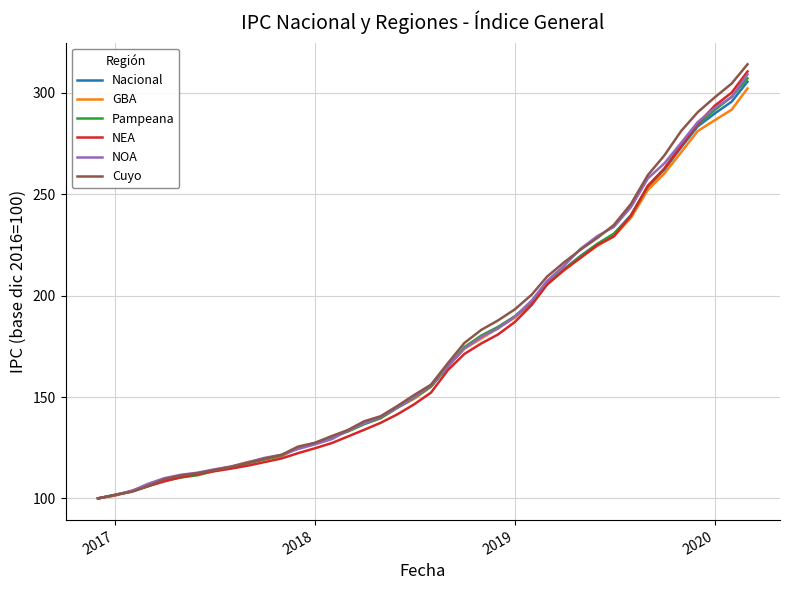

What is the highest value of the NEA series?

310.6